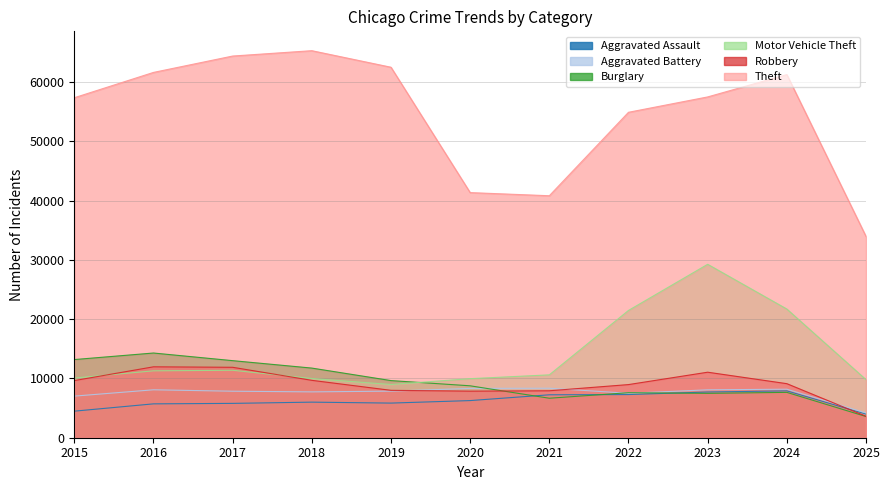

Reading left to right, list all the values displayed in this chart.

Aggravated Assault: 2015=4480	2016=5713	2017=5793	2018=6002	2019=5842	2020=6265	2021=7242	2022=7281	2023=7712	2024=7903	2025=3983
Aggravated Battery: 2015=7018	2016=8085	2017=7845	2018=7734	2019=7858	2020=8320	2021=8346	2022=7495	2023=8080	2024=8183	2025=4195
Burglary: 2015=13184	2016=14289	2017=13001	2018=11747	2019=9639	2020=8758	2021=6661	2022=7594	2023=7485	2024=7651	2025=3578
Motor Vehicle Theft: 2015=10068	2016=11285	2017=11380	2018=9985	2019=8978	2020=9962	2021=10605	2022=21472	2023=29255	2024=21706	2025=9796
Robbery: 2015=9638	2016=11960	2017=11881	2018=9681	2019=7995	2020=7855	2021=7920	2022=8964	2023=11052	2024=9118	2025=3620
Theft: 2015=57353	2016=61624	2017=64386	2018=65290	2019=62498	2020=41350	2021=40820	2022=54899	2023=57490	2024=61259	2025=33953